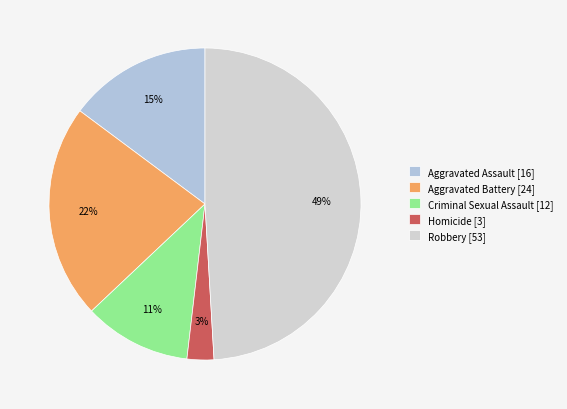

Rank the categories by value from highest to lowest.

Robbery, Aggravated Battery, Aggravated Assault, Criminal Sexual Assault, Homicide